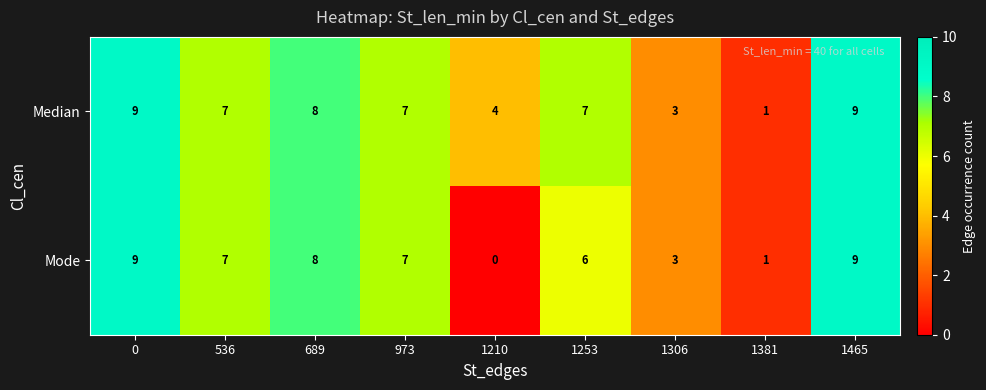

Count the number of data series in this chart.

2